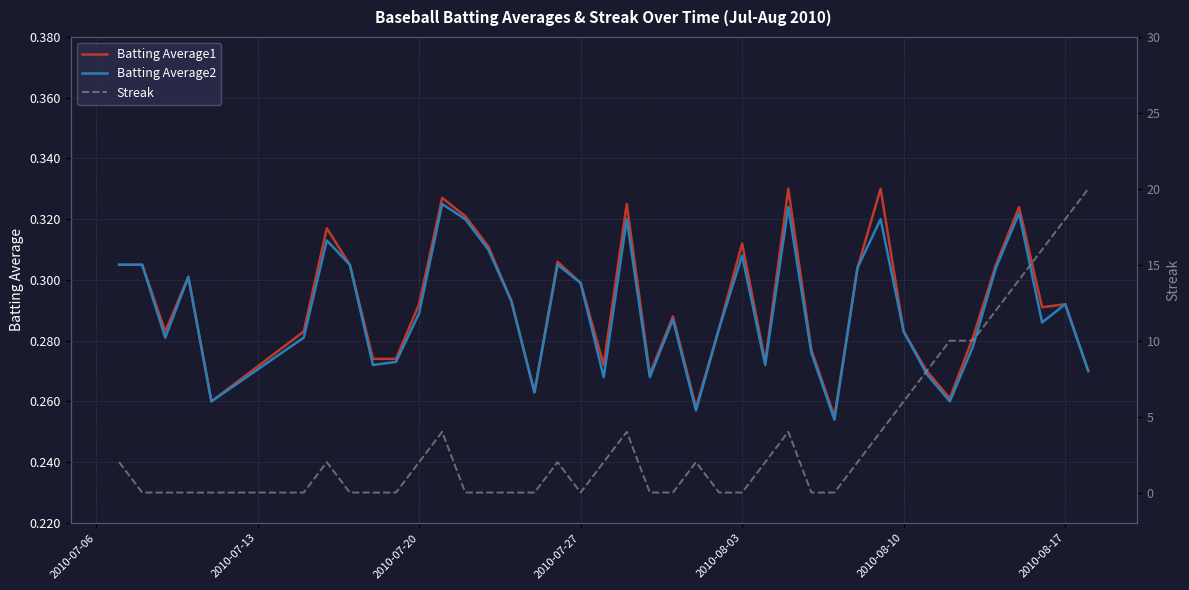

What is the difference between the second highest and minimum values in the Batting Average2 series?

0.1